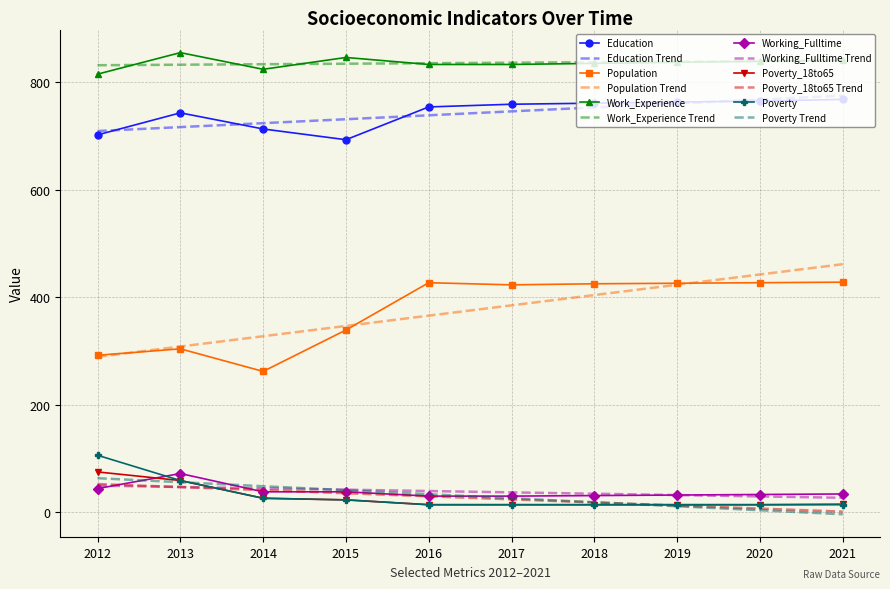

Is it true that Education equals 713.0 at 2014?

True